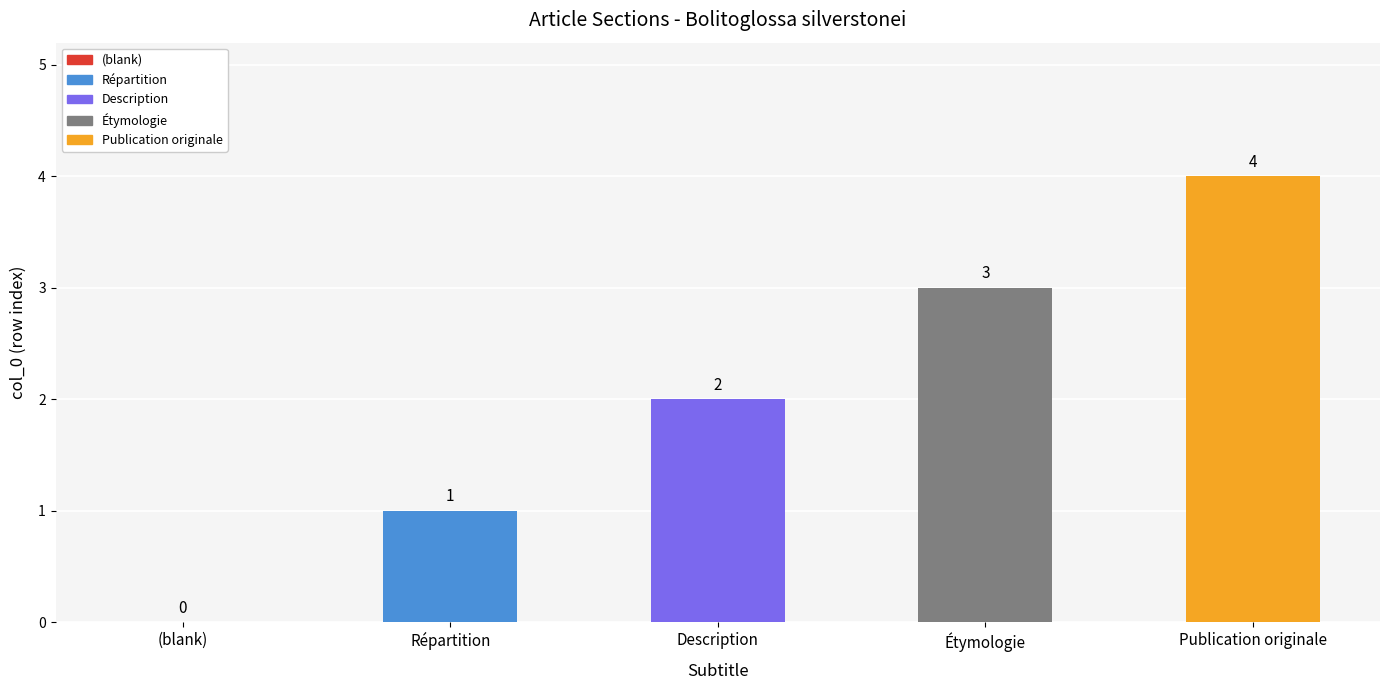

Does the chart contain stacked bars?

No